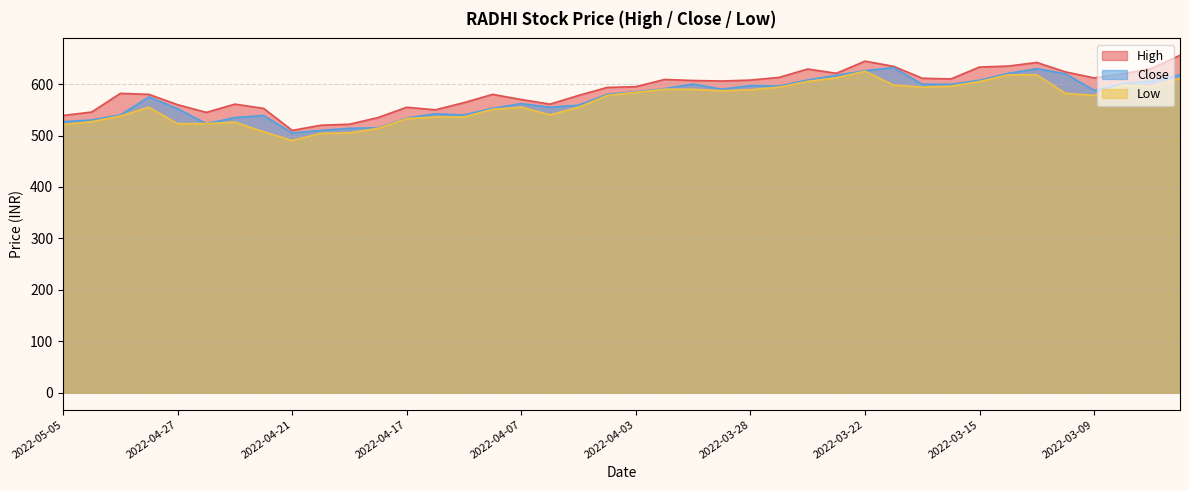

What is the label of the 2nd point from the right?

2022-03-06